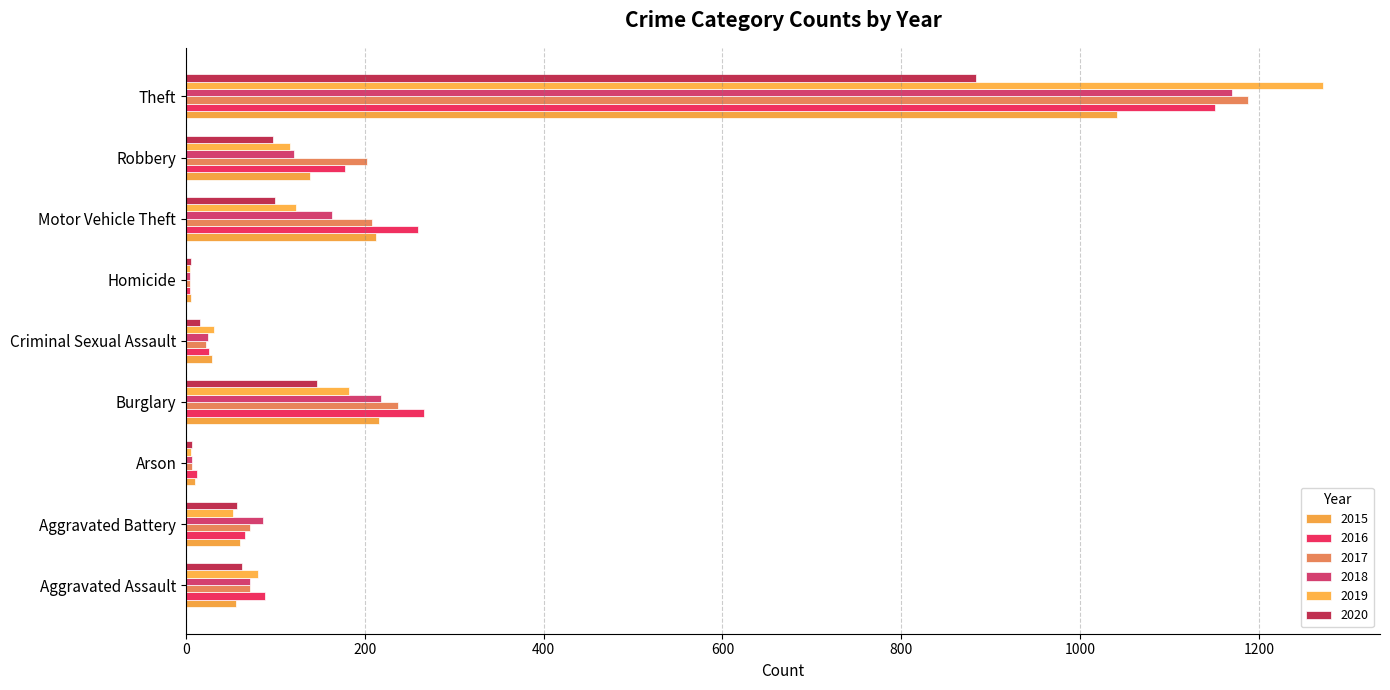

What is the label of the 4th bar from the right?

Homicide